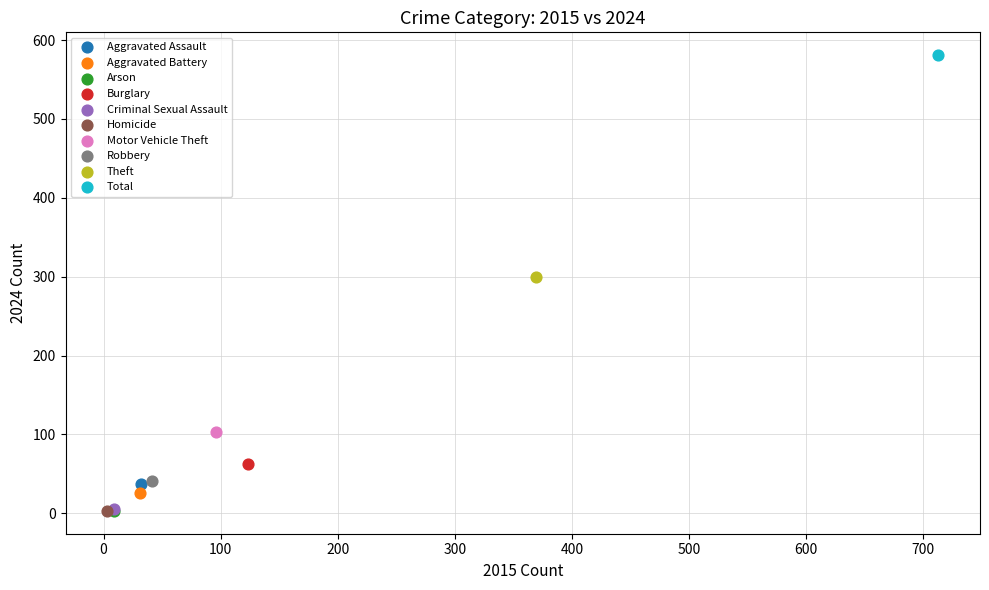

What are all the series names shown in the legend?

Aggravated Assault, Aggravated Battery, Arson, Burglary, Criminal Sexual Assault, Homicide, Motor Vehicle Theft, Robbery, Theft, Total